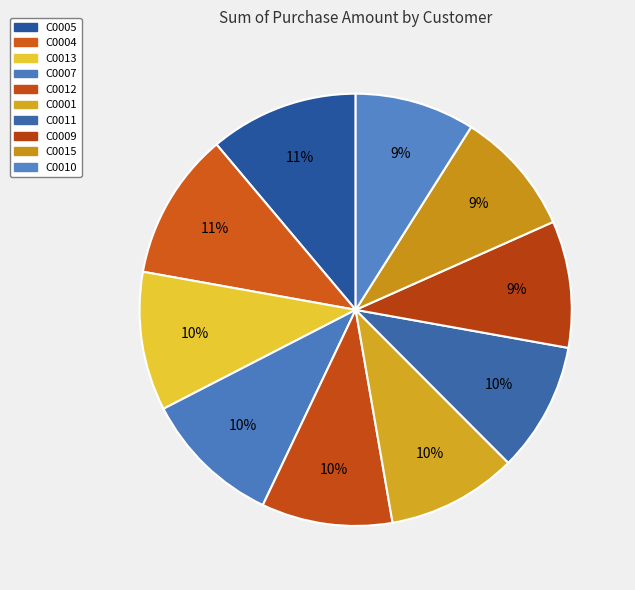

To the nearest percent, what is the difference between the largest and smallest slice percentages?

2%